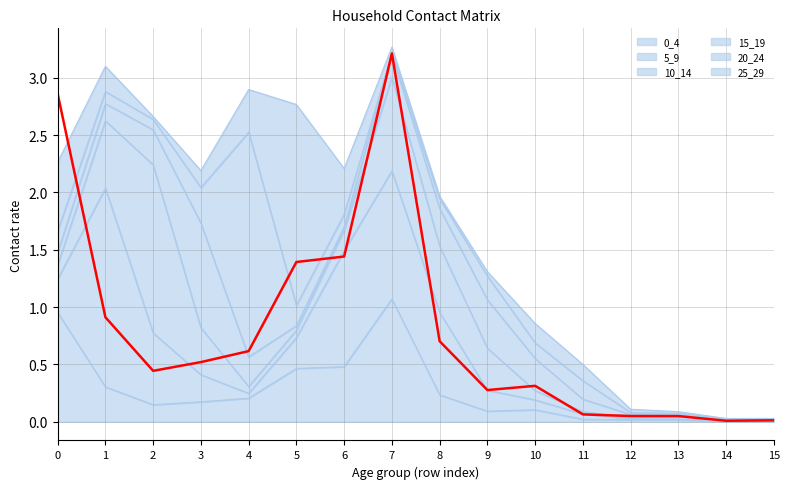

What is the value of the 10_14 point at the 8th from the left?

0.8